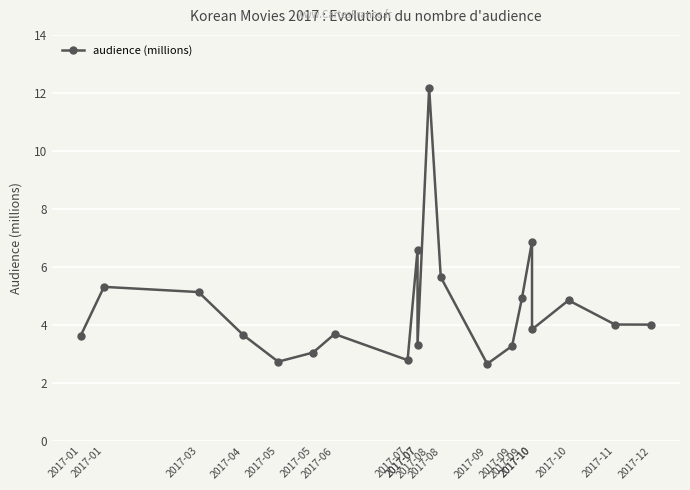

Reading left to right, extract all data points from this chart.

3.6	5.3	5.1	3.7	2.7	3.0	3.7	2.8	6.6	3.3	12.2	5.7	2.7	3.3	4.9	6.9	3.8	4.9	4.0	4.0